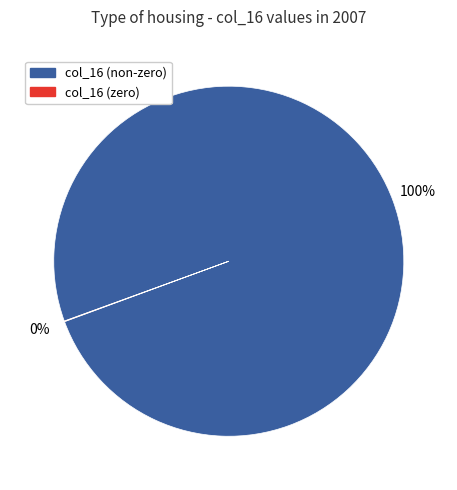

Does any single category account for the majority?

Yes